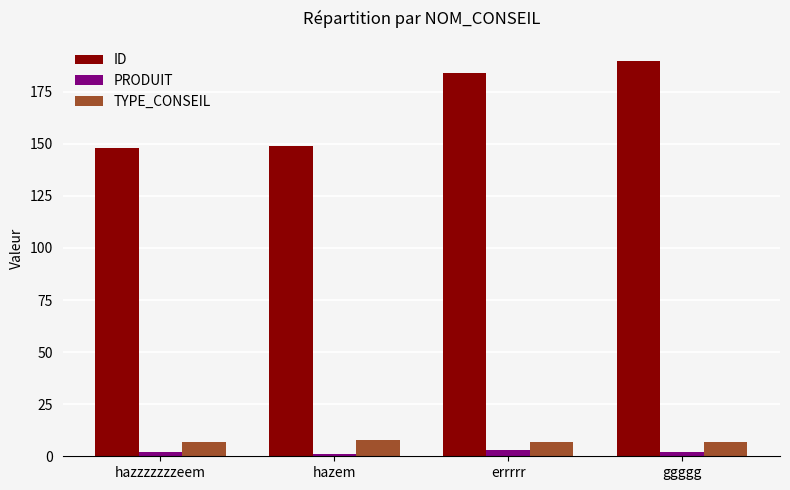

What is the difference between the highest and lowest values at ggggg?

188